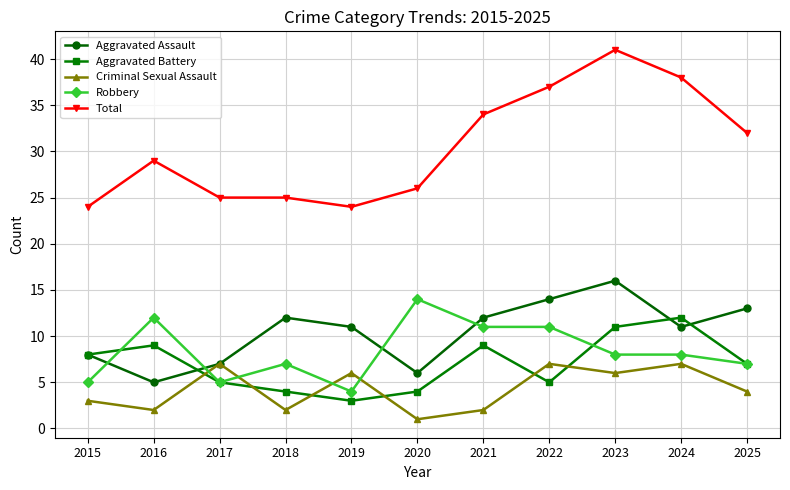

What are all the series names shown in the legend?

Aggravated Assault, Aggravated Battery, Criminal Sexual Assault, Robbery, Total